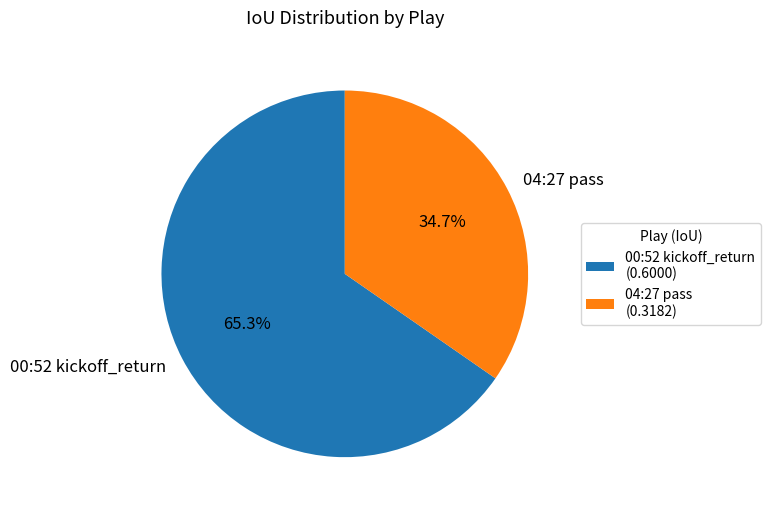

Which has a higher value, 04:27 pass or 00:52 kickoff_return?

00:52 kickoff_return